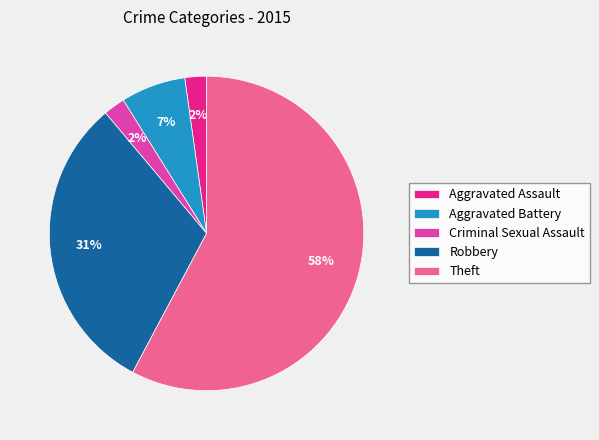

To the nearest percent, what is the combined percentage of Robbery and Criminal Sexual Assault?

33%